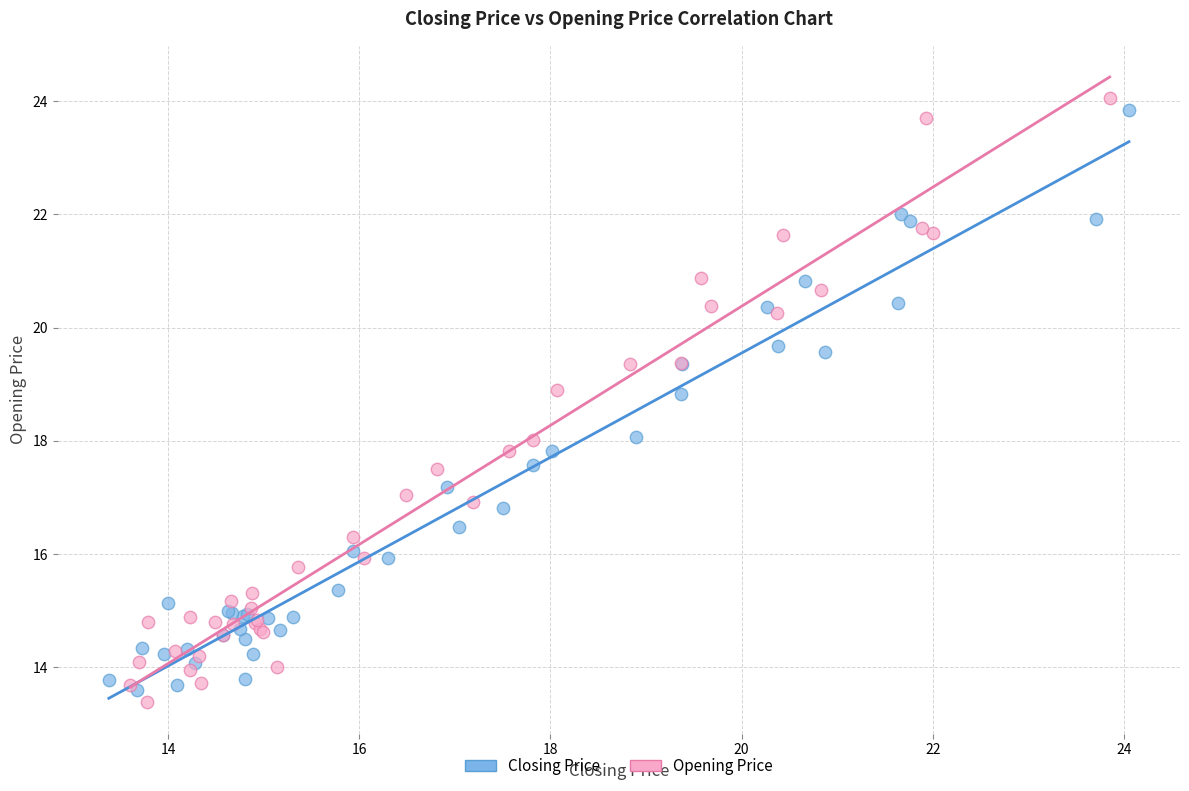

What are all the series names shown in the legend?

Closing Price, Opening Price